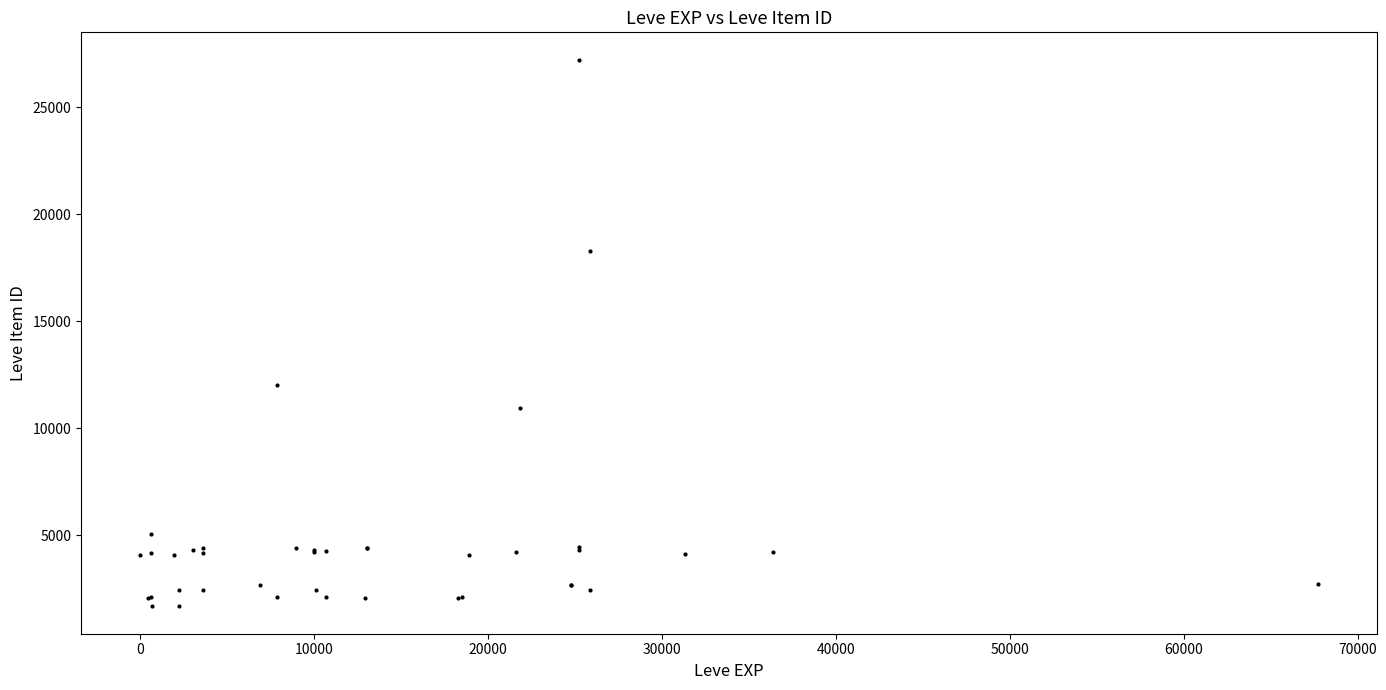

What Y value in the scatter plot is closest to 14448?

12018